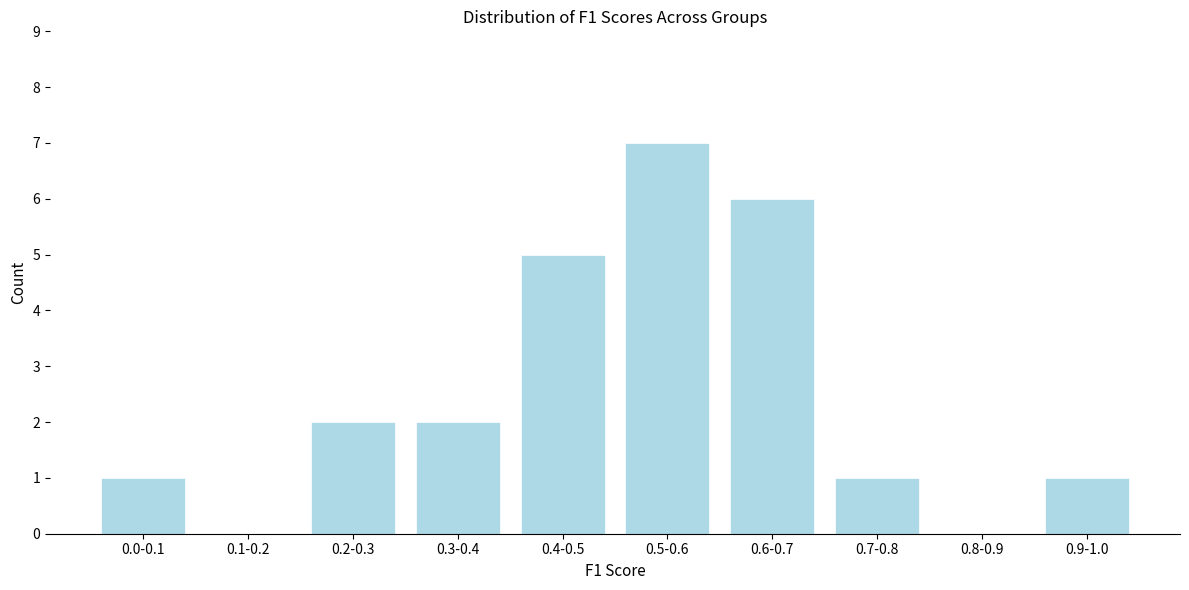

Reading left to right, list all the values displayed in this chart.

0.0-0.1=1	0.1-0.2=0	0.2-0.3=2	0.3-0.4=2	0.4-0.5=5	0.5-0.6=7	0.6-0.7=6	0.7-0.8=1	0.8-0.9=0	0.9-1.0=1